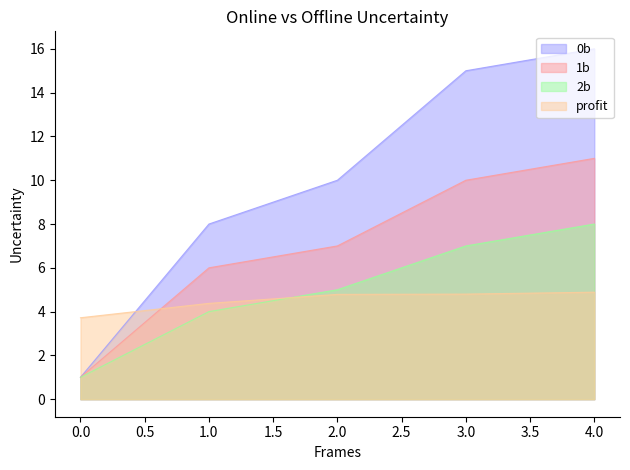

Rank the series at 1.0 from lowest to highest value.

2b, profit, 1b, 0b